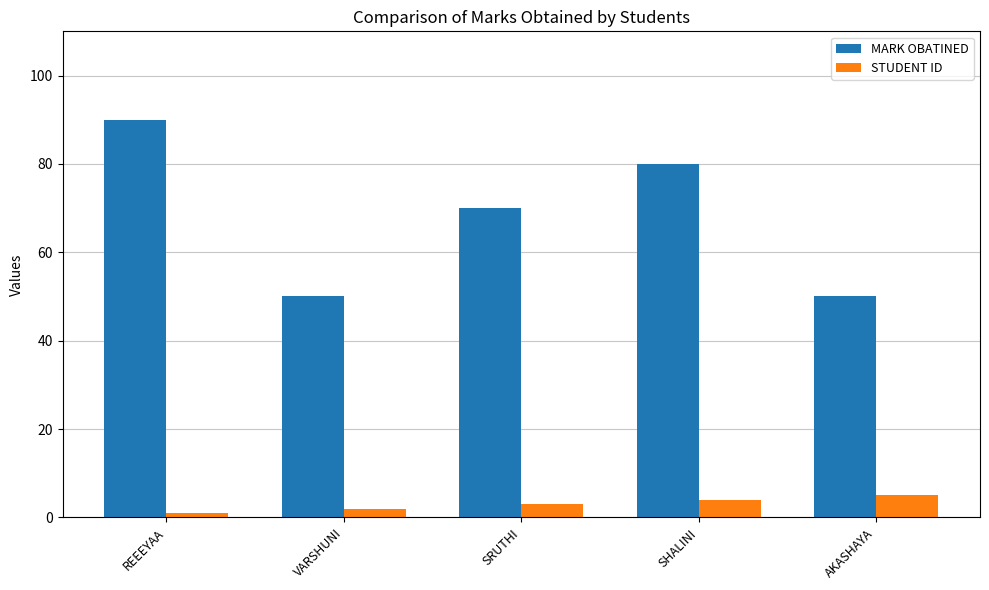

At AKASHAYA, list the series in order from smallest to largest.

STUDENT ID, MARK OBATINED